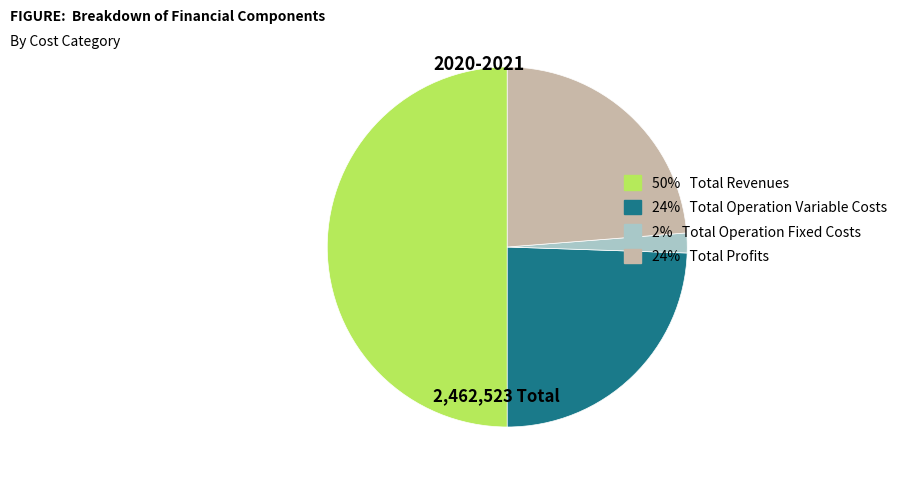

Rank the categories by value from lowest to highest.

2% Total Operation Fixed Costs, 24% Total Profits, 24% Total Operation Variable Costs, 50% Total Revenues